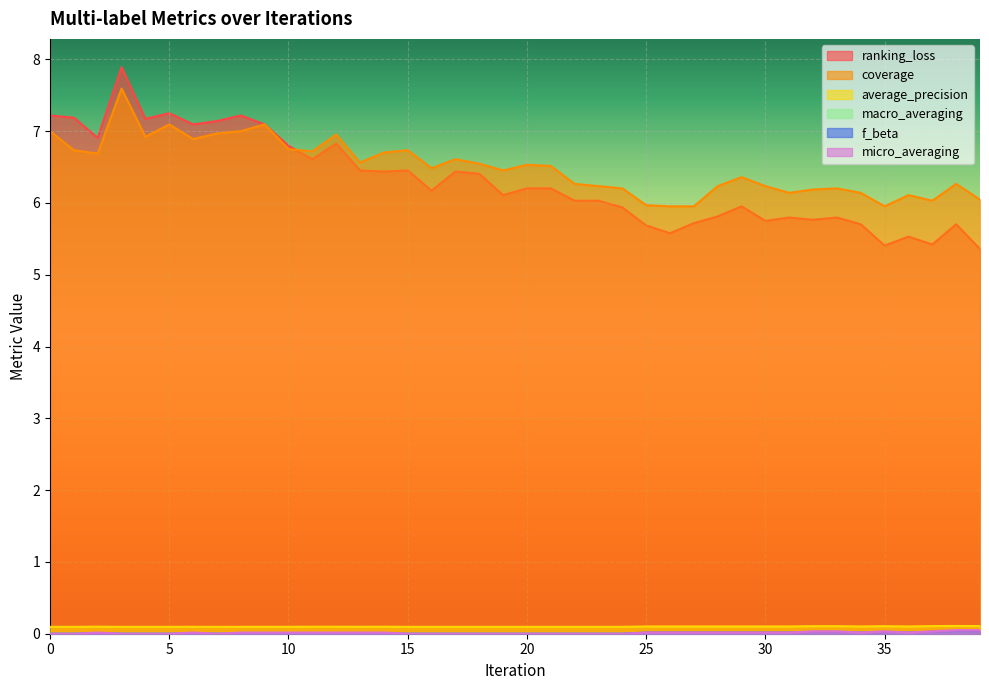

How many lines are shown in the chart?

6